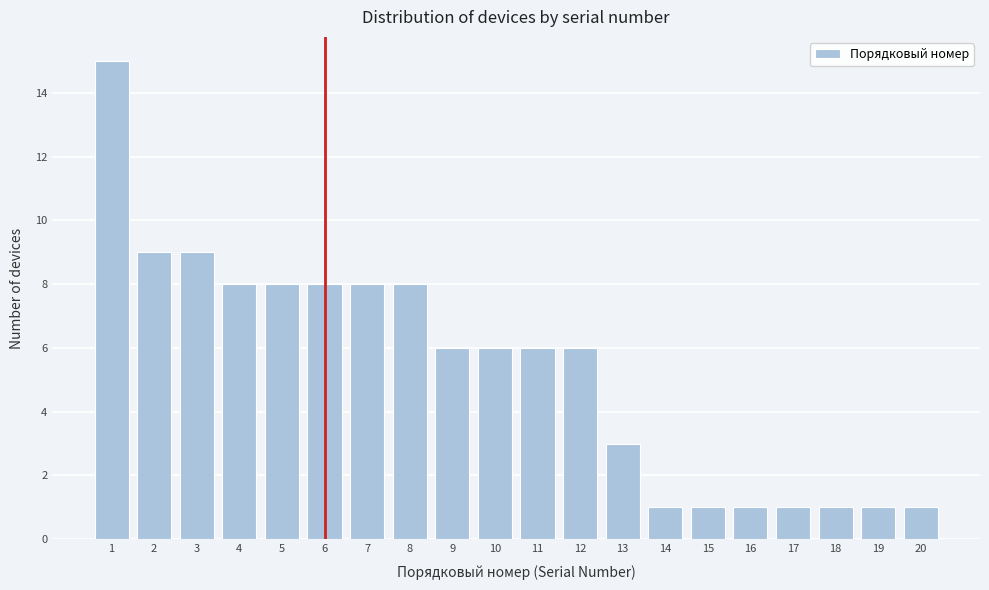

Reading left to right, extract all data points from this chart.

15	9	9	8	8	8	8	8	6	6	6	6	3	1	1	1	1	1	1	1